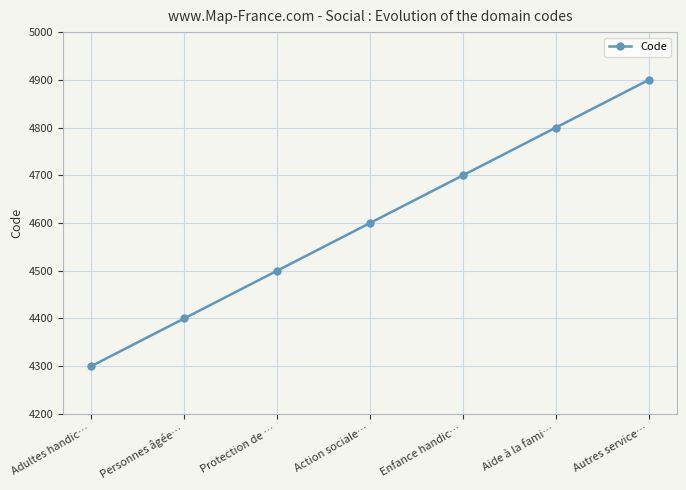

Reading right to left, extract all data points from this chart.

Autres service…=4900	Aide à la fami…=4800	Enfance handic…=4700	Action sociale…=4600	Protection de …=4500	Personnes âgée…=4400	Adultes handic…=4300